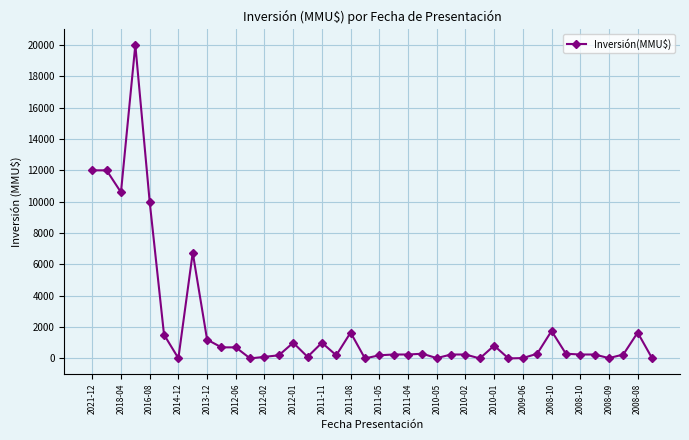

What is the greatest value displayed?

20000